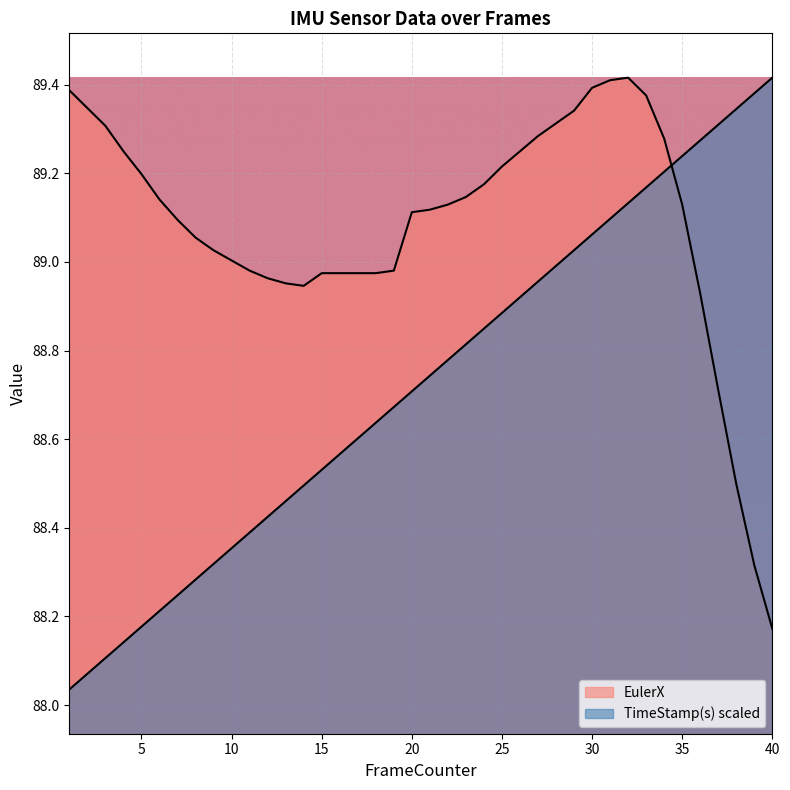

At how many categories does at least one series exceed 89?

31